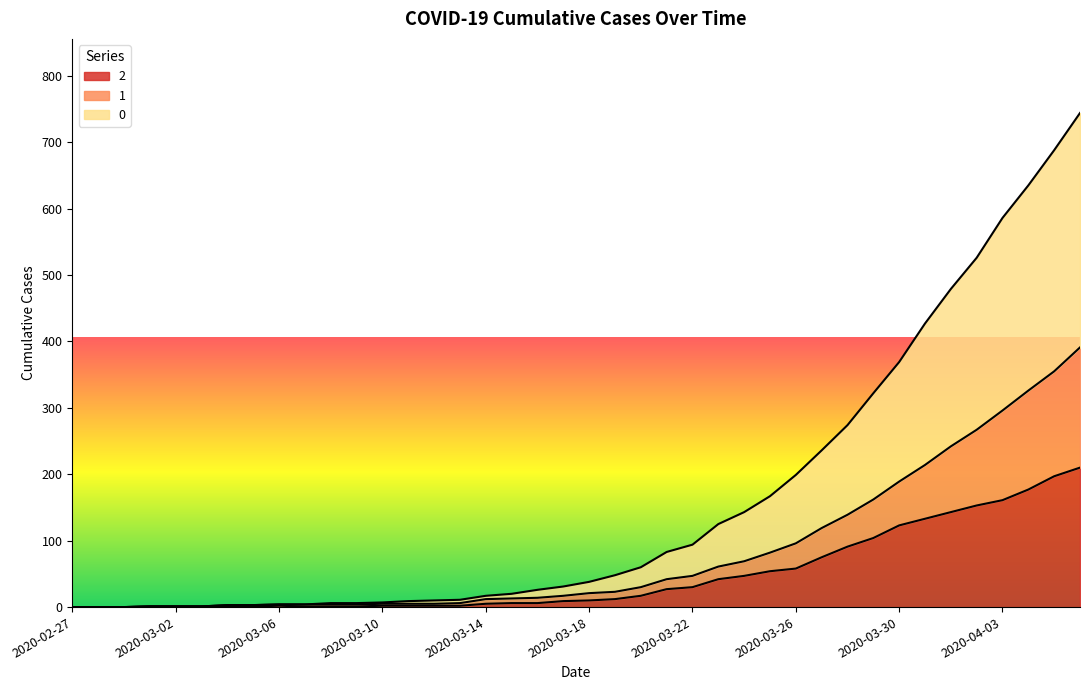

At which category does the chart reach its peak across all series?

2020-04-06